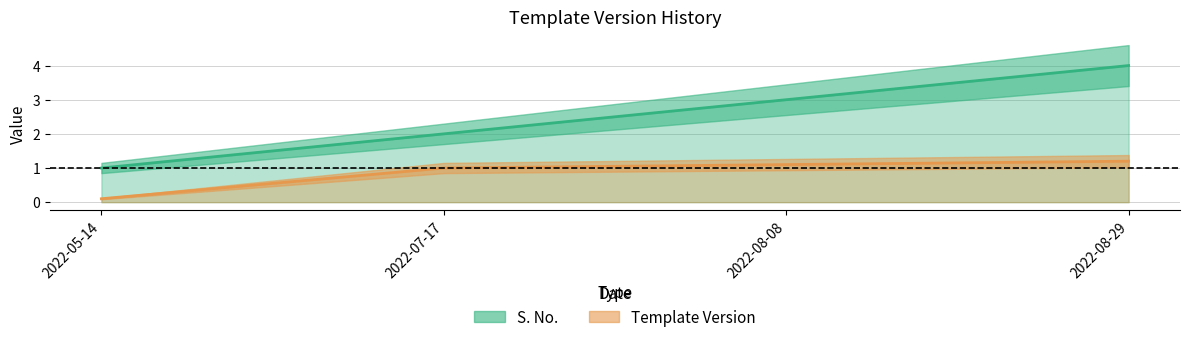

Rank the series at 2022-05-14 from highest to lowest value.

S. No., Template Version